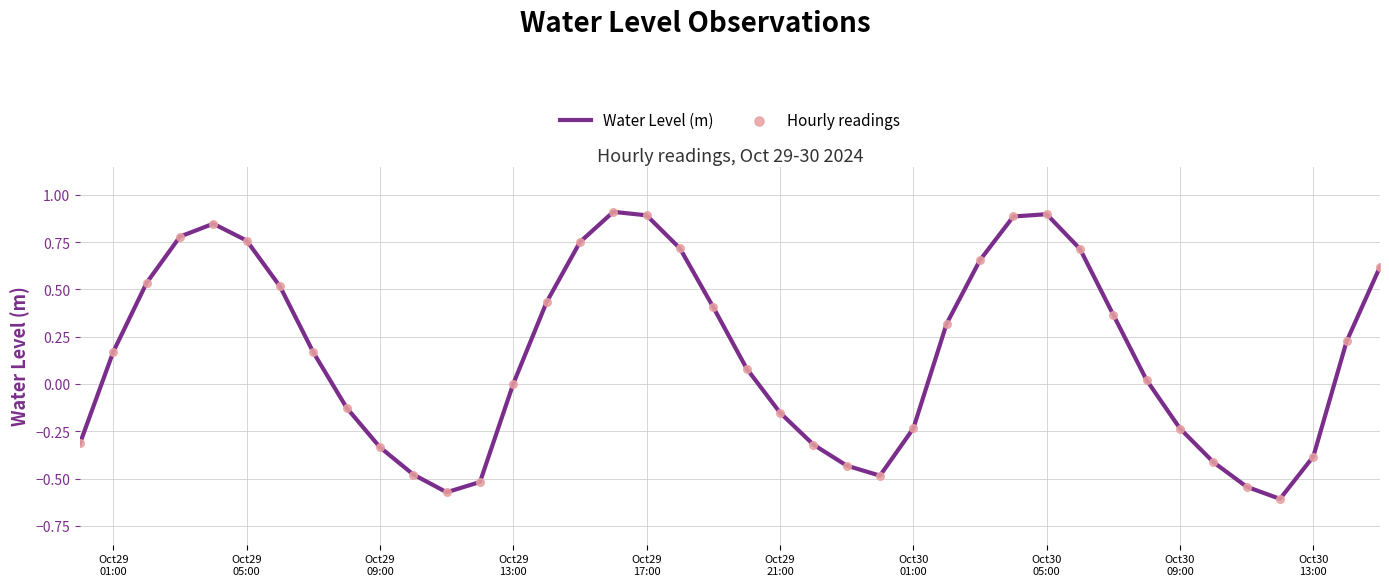

What is the difference between the maximum and minimum values?

1.5